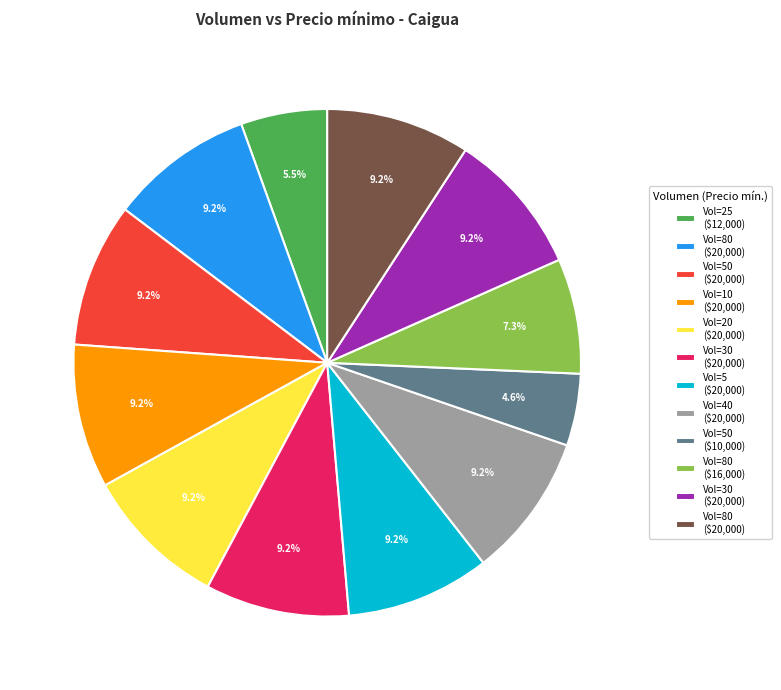

Is there any slice that represents more than half of the pie?

No